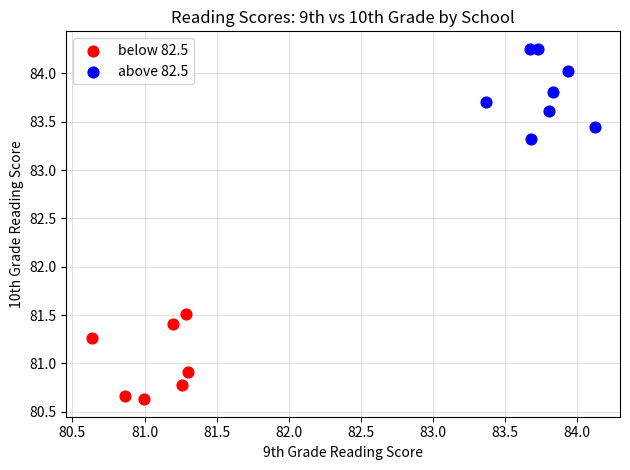

Which series contains the lowest Y value?

below 82.5